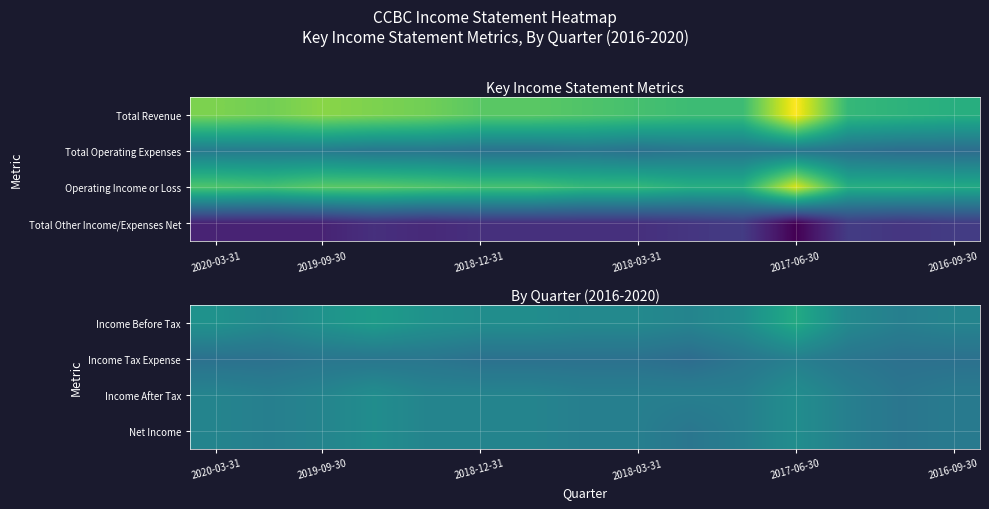

Count the number of categories in the chart.

15